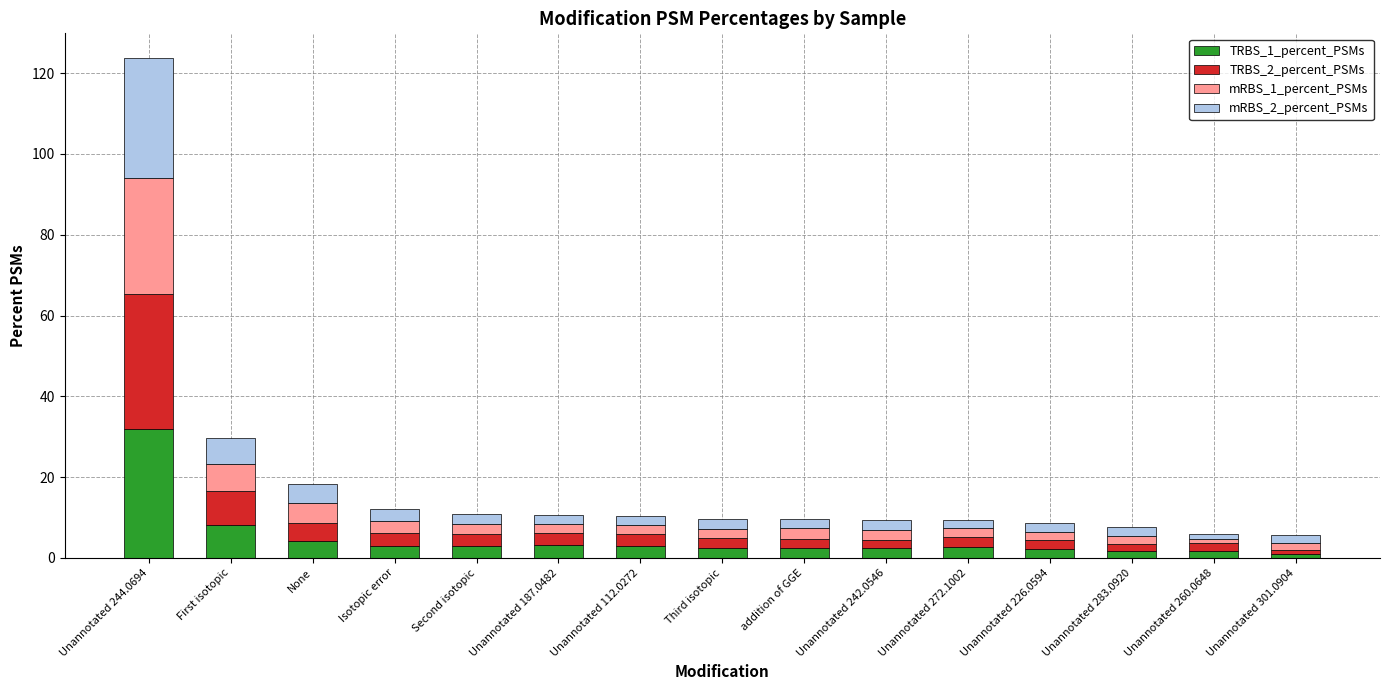

How many distinct data groups are displayed?

4